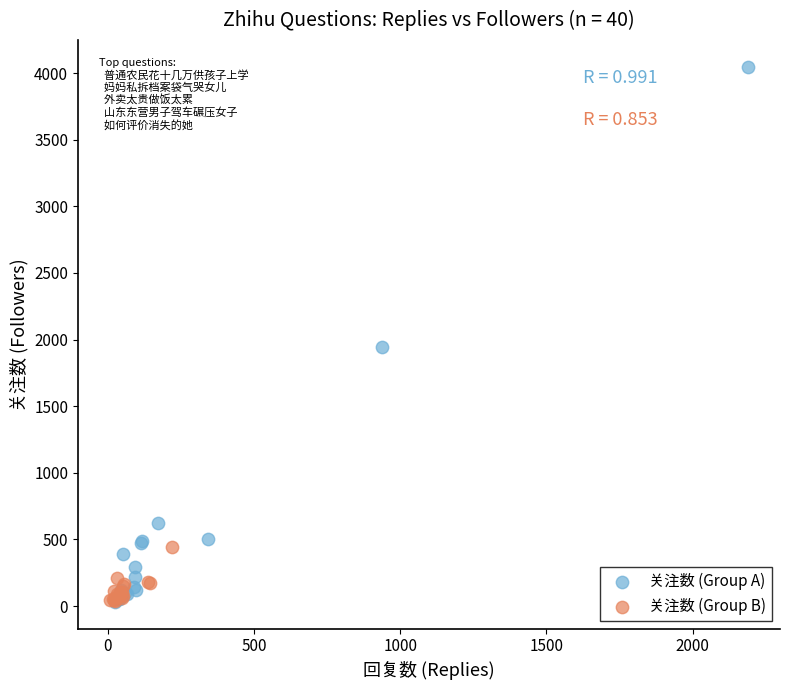

Which series reaches the maximum Y coordinate?

关注数 (Group A)